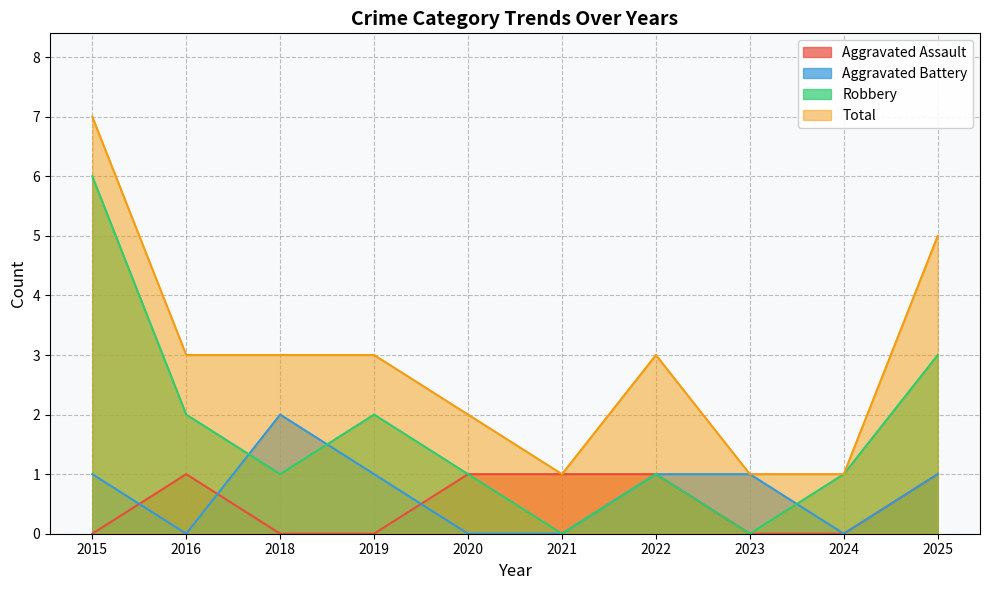

At which category is the sum across all series the highest?

2015